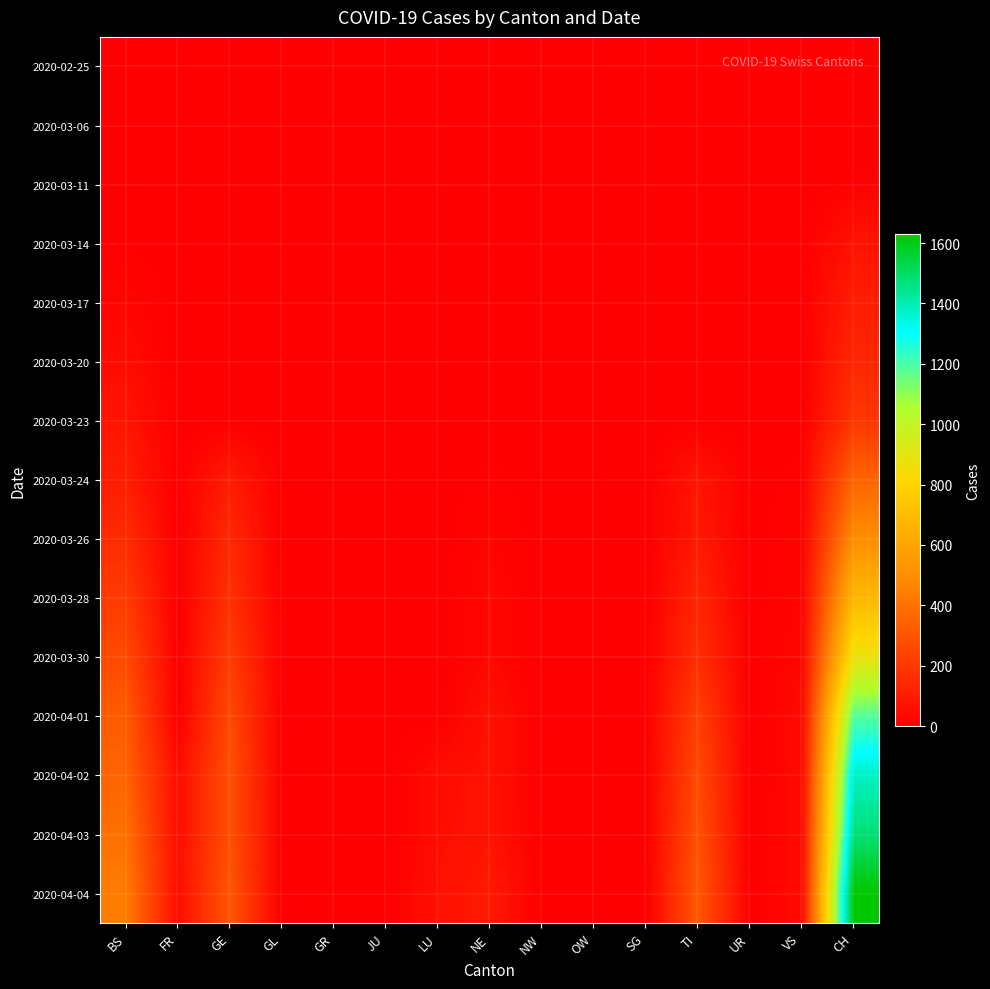

List the series in order of their peak value, lowest first.

2020-02-25, 2020-03-06, 2020-03-11, 2020-03-14, 2020-03-17, 2020-03-20, 2020-03-23, 2020-03-24, 2020-03-26, 2020-03-28, 2020-03-30, 2020-04-01, 2020-04-02, 2020-04-03, 2020-04-04